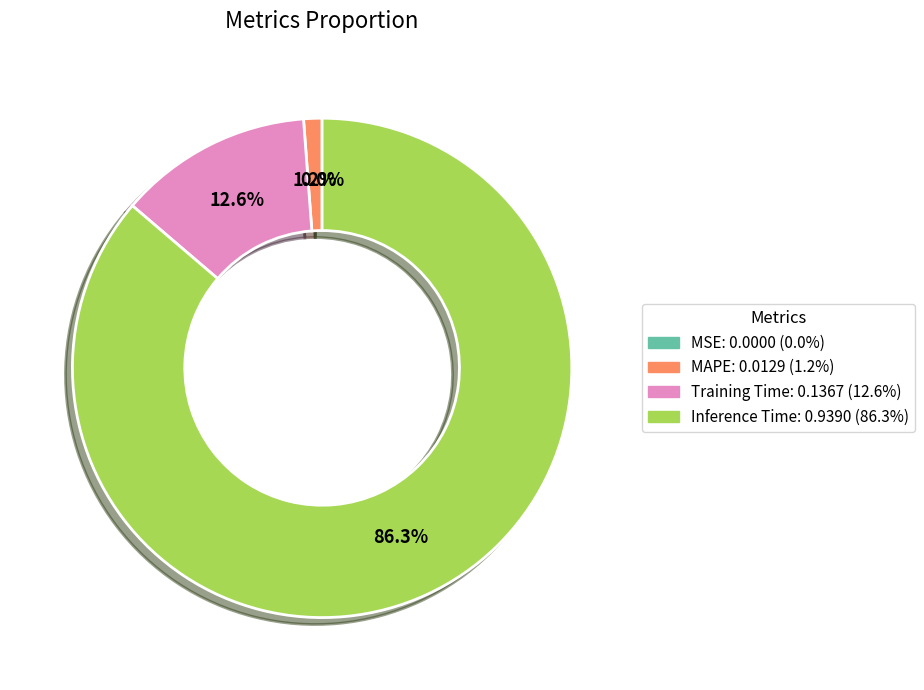

Is there any slice that represents more than half of the pie?

Yes